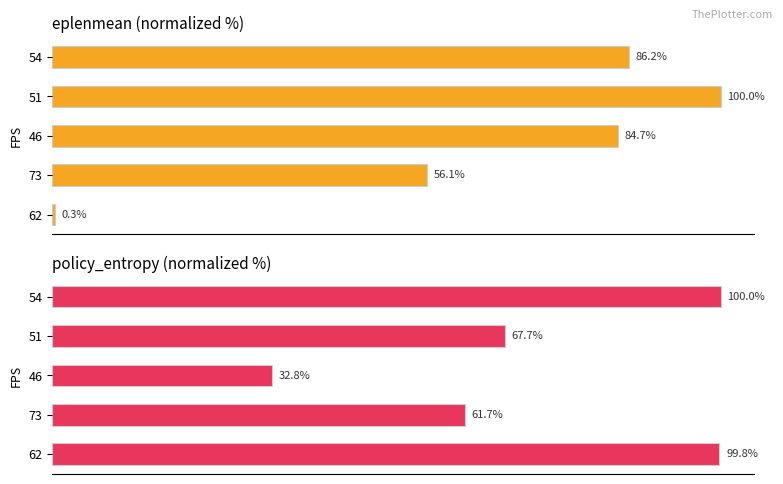

Between 73 and 51, which series saw the biggest shift?

eplenmean